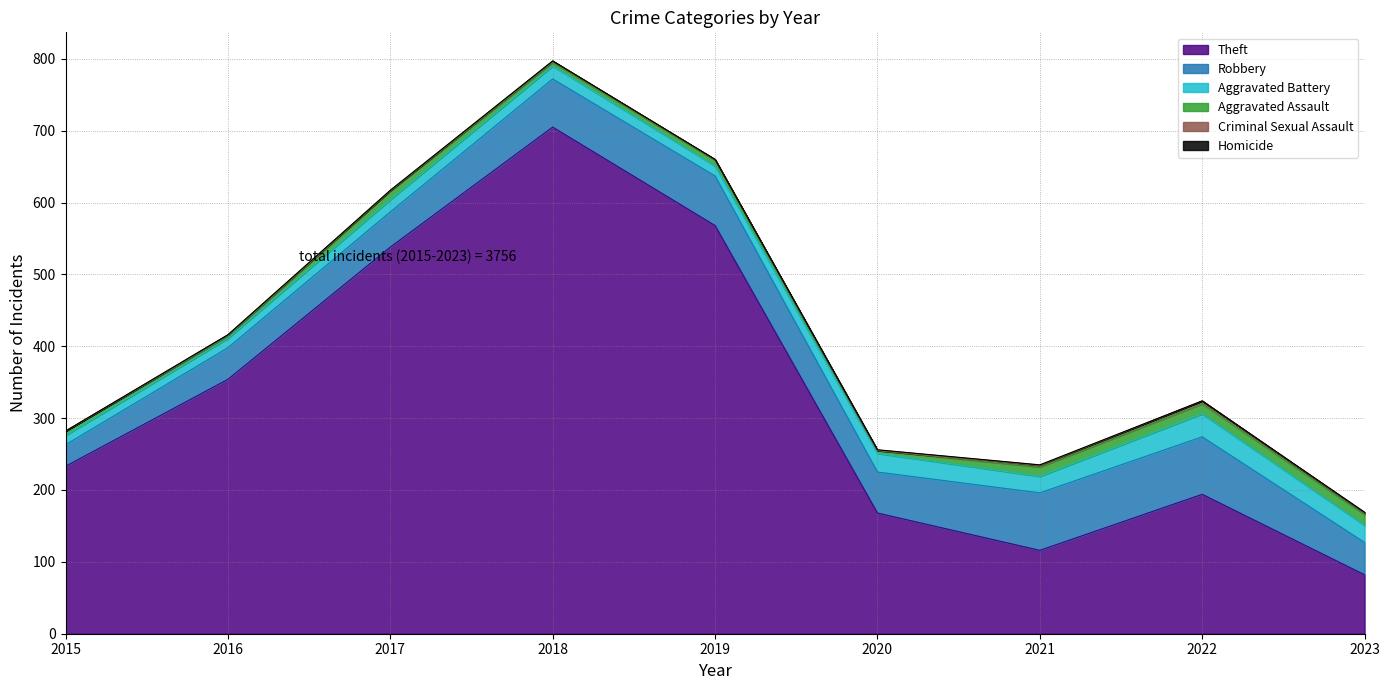

What are all the series names shown in the legend?

Theft, Robbery, Aggravated Battery, Aggravated Assault, Criminal Sexual Assault, Homicide